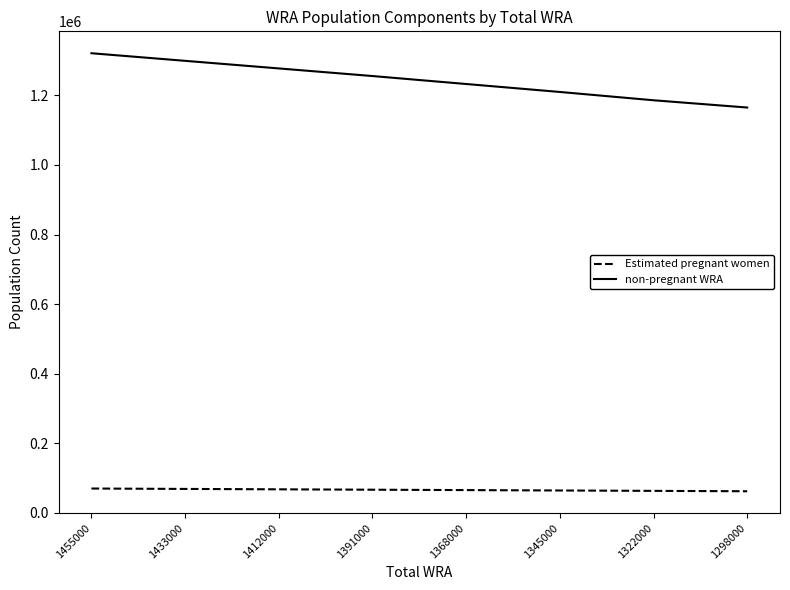

The Estimated pregnant women series shows 61745.6 at 1298000. True or false?

True